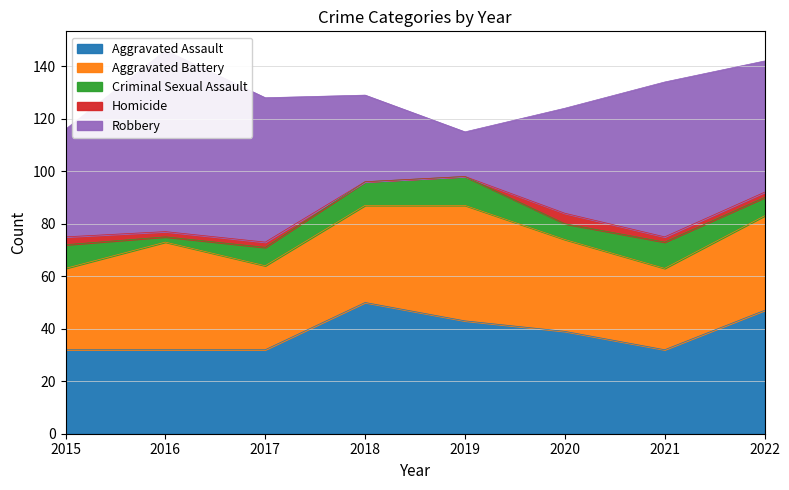

Where is the first local maximum for Homicide?

2020